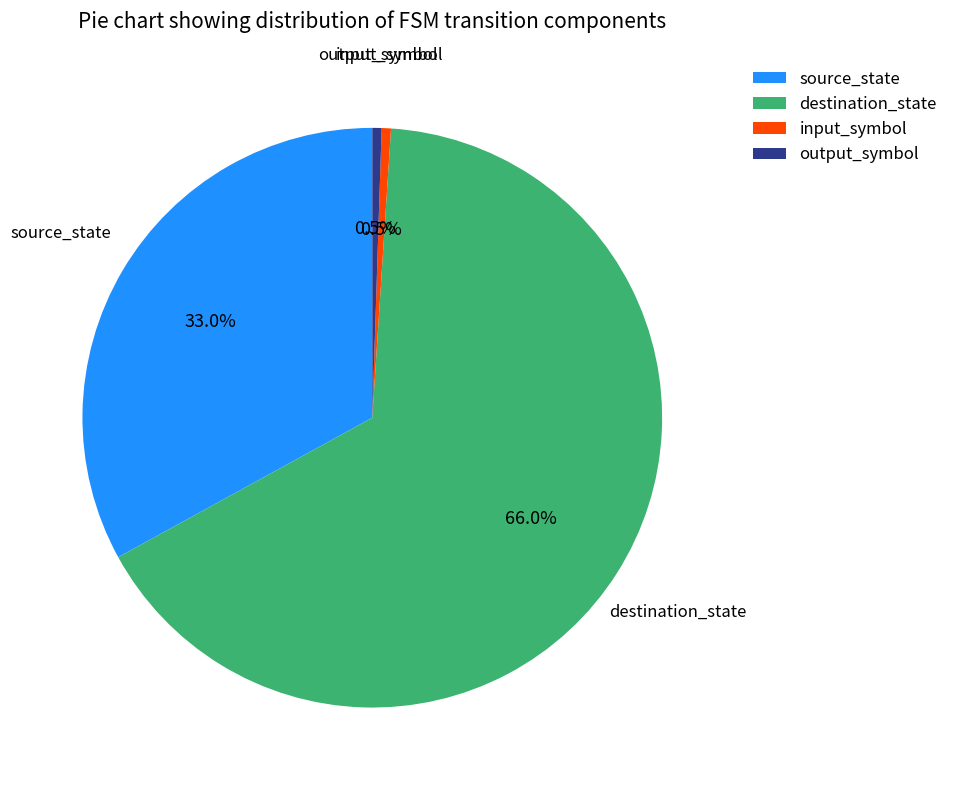

Is input_symbol the majority of the pie?

No